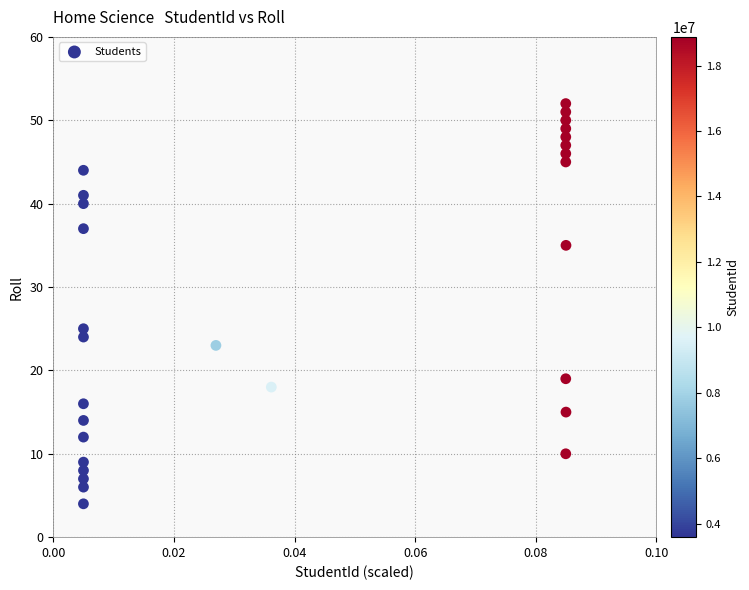

What Y value in the scatter plot is closest to 28?

25